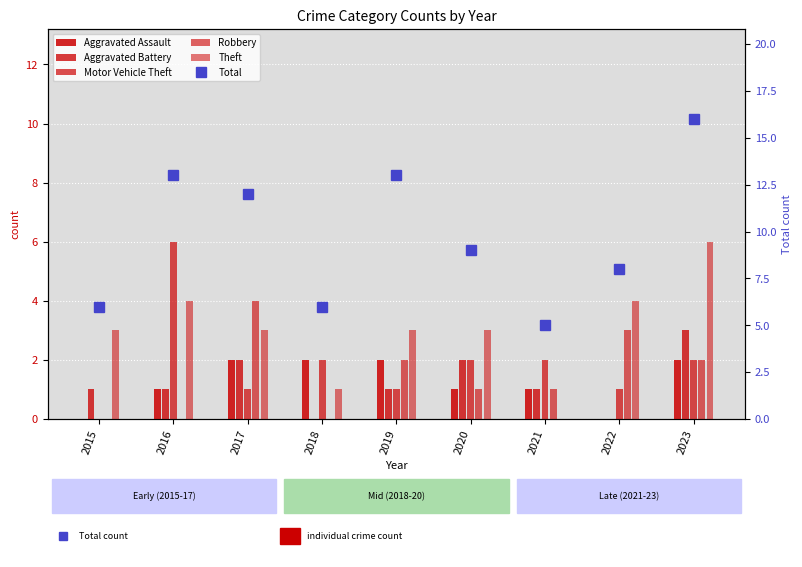

What is the difference between the maximum and second lowest values in the Theft series?

5